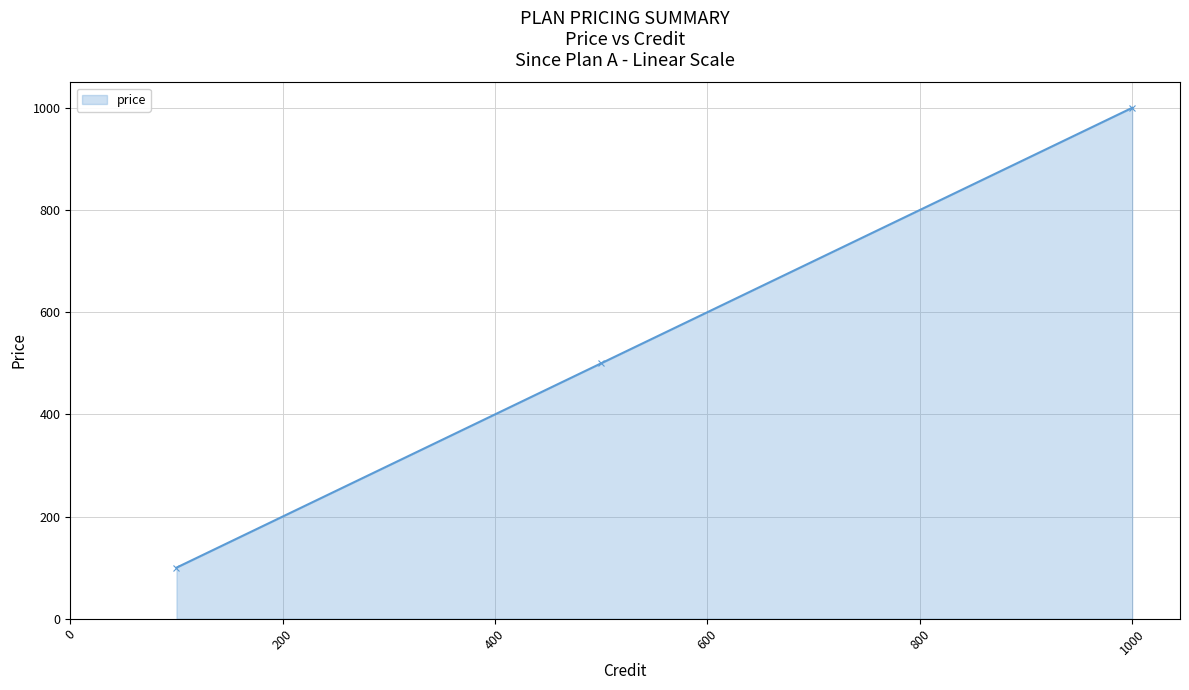

What is the average value?

533